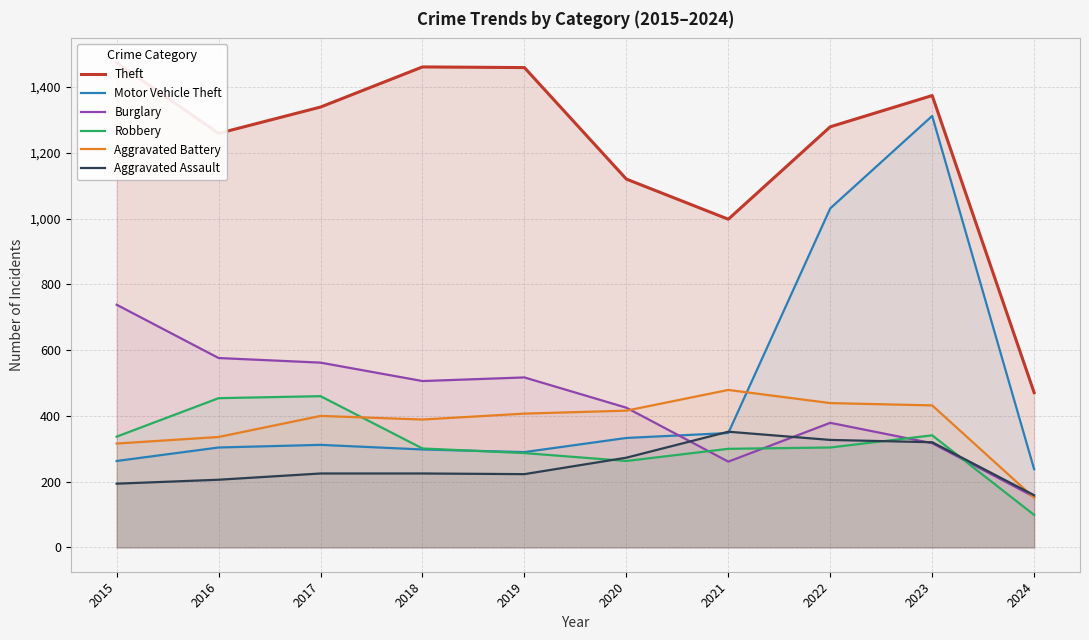

Where is the first local minimum for Burglary?

2018